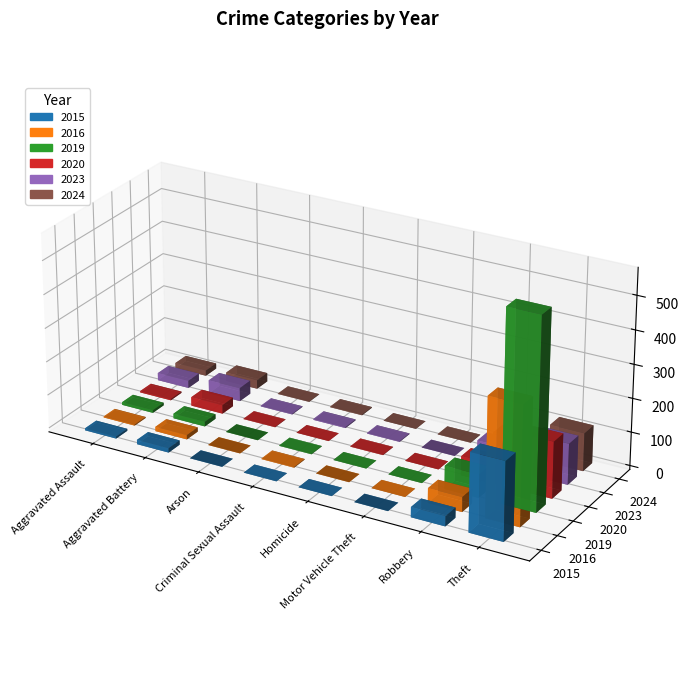

What is the total value across all series at Arson?

4